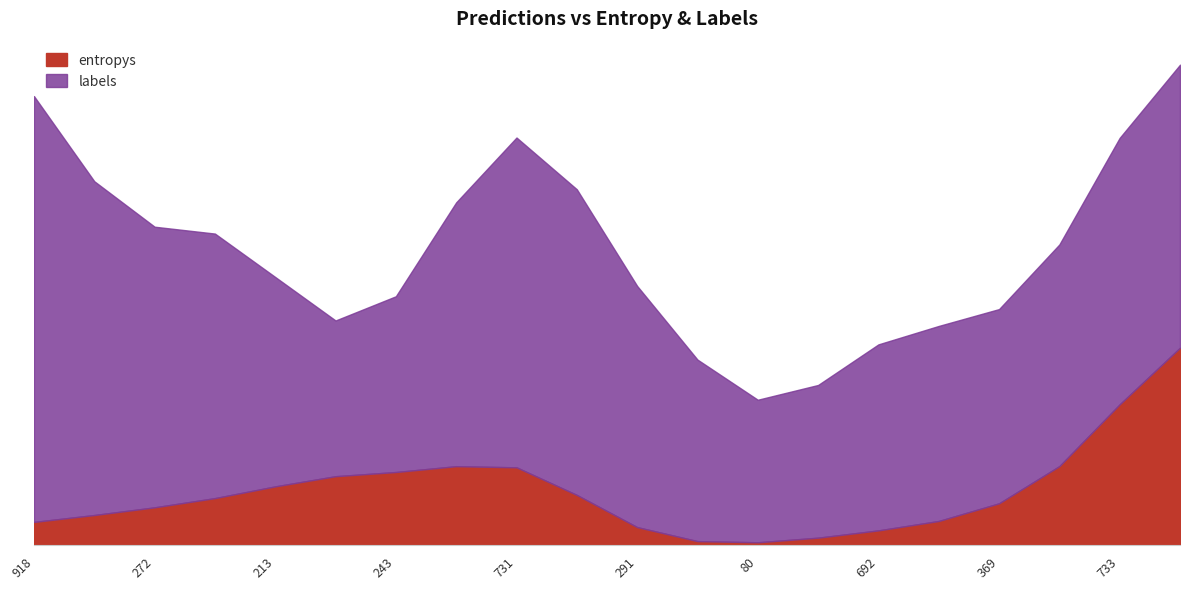

Rank the series by their maximum value, from highest to lowest.

labels, entropys